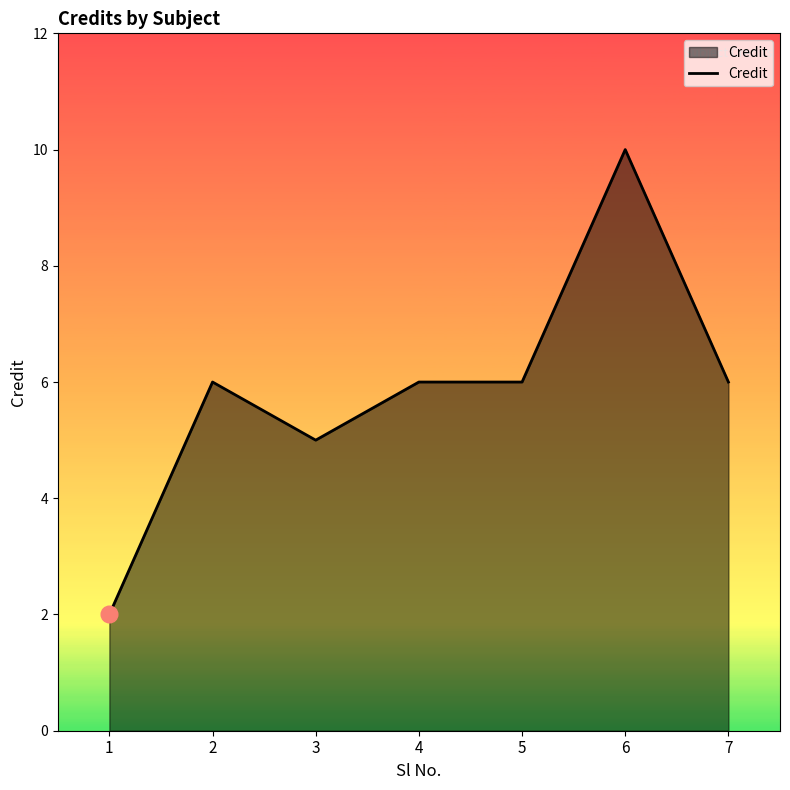

How many values are below 6?

2